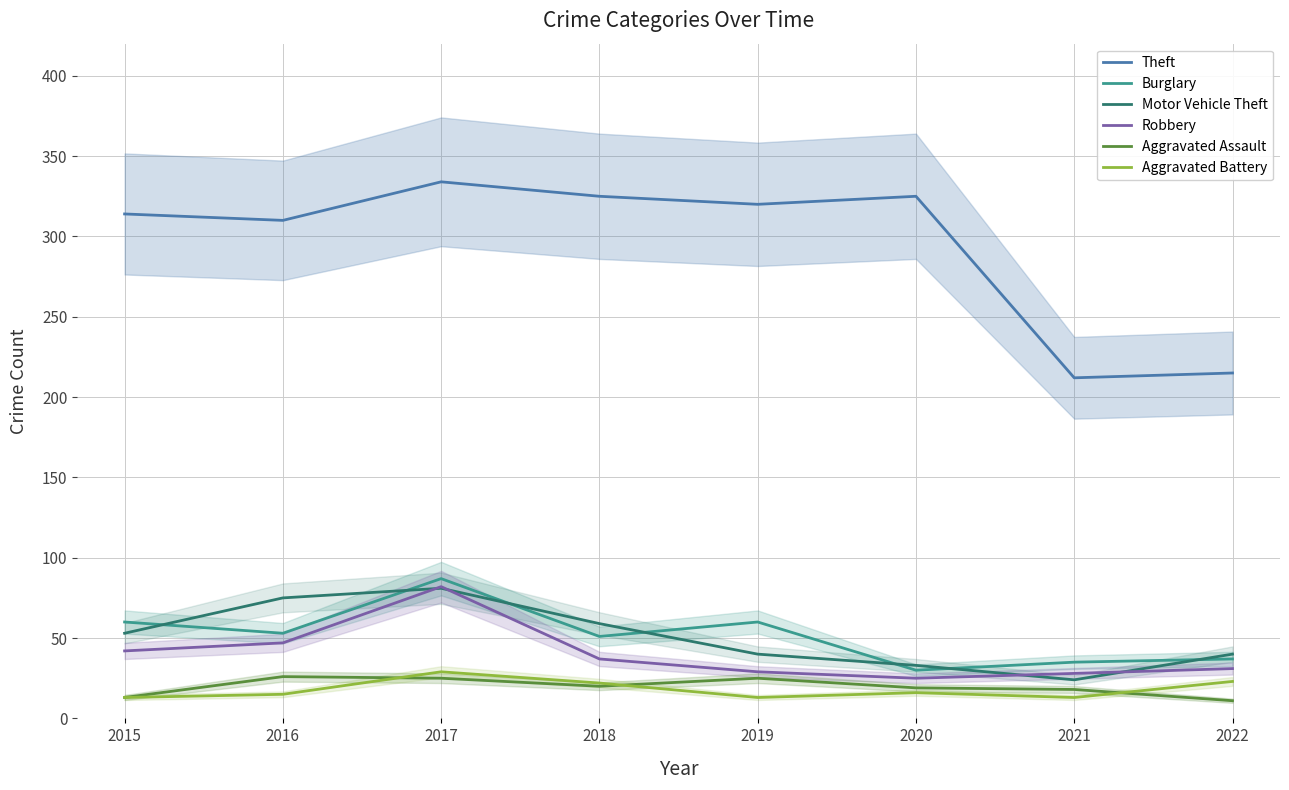

At how many categories does at least one series exceed 33?

8